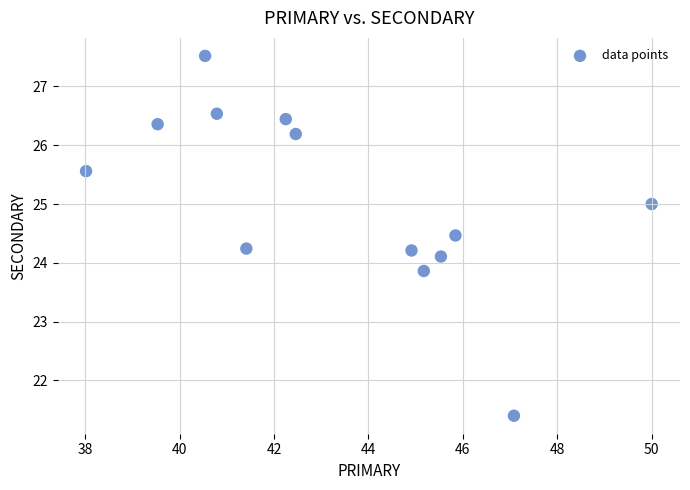

What is the range of Y values (max minus min)?

6.1